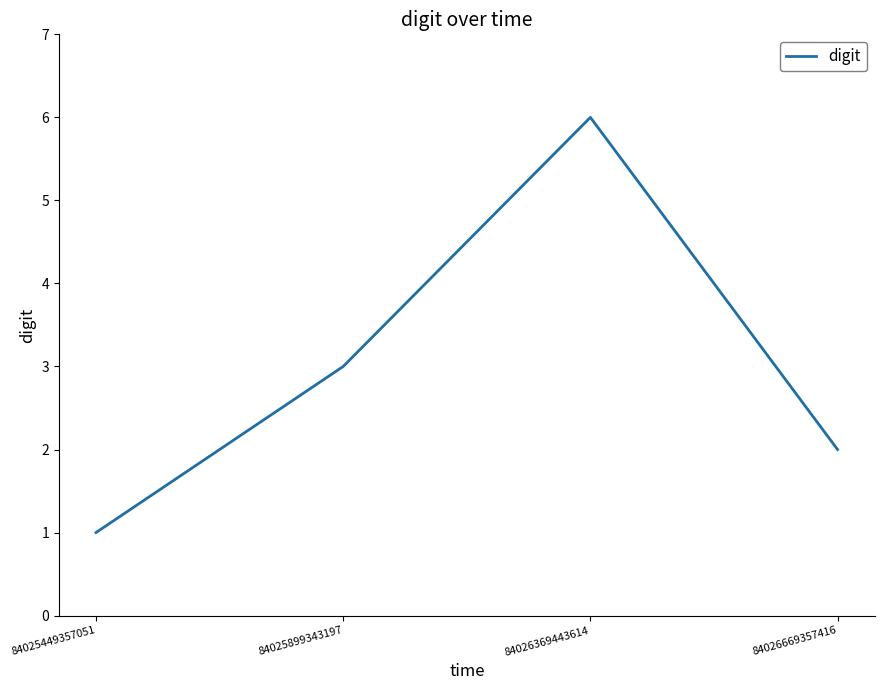

How many lines are shown in the chart?

1